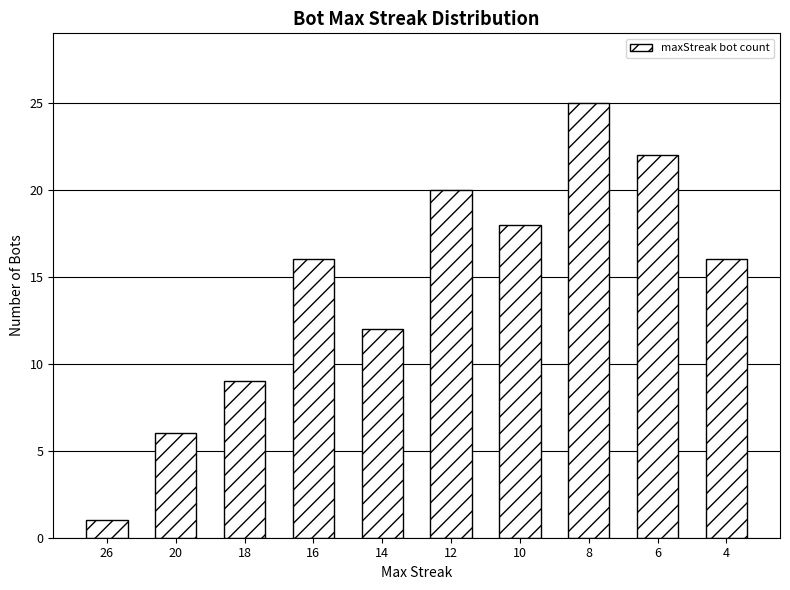

What is the difference between the second highest and second lowest values?

16